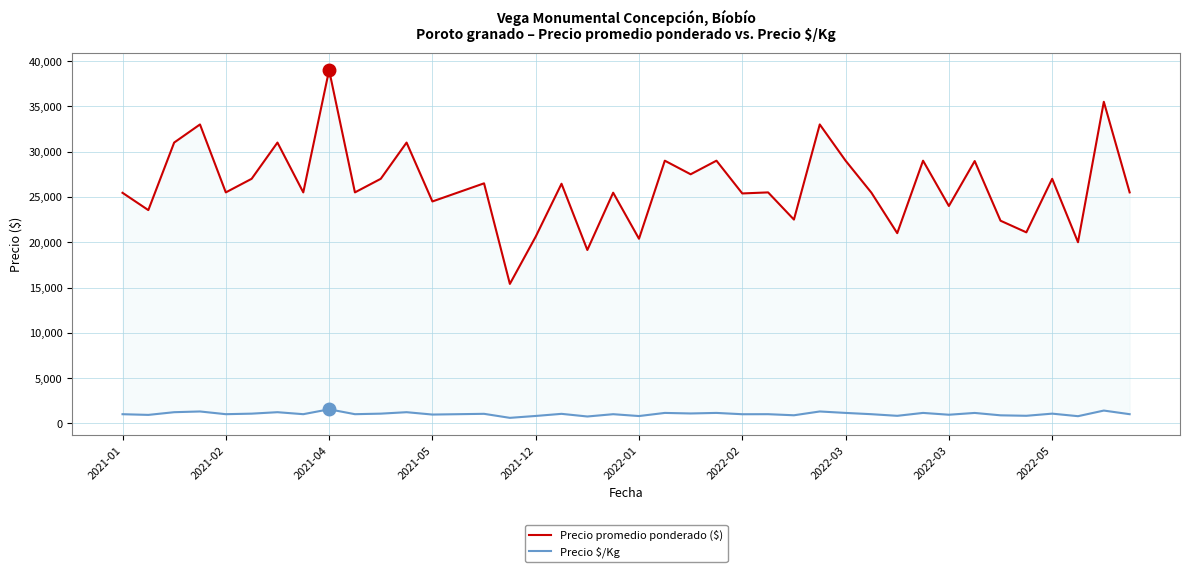

True or false: Precio $/Kg and Precio promedio ponderado ($) intersect in this chart.

False